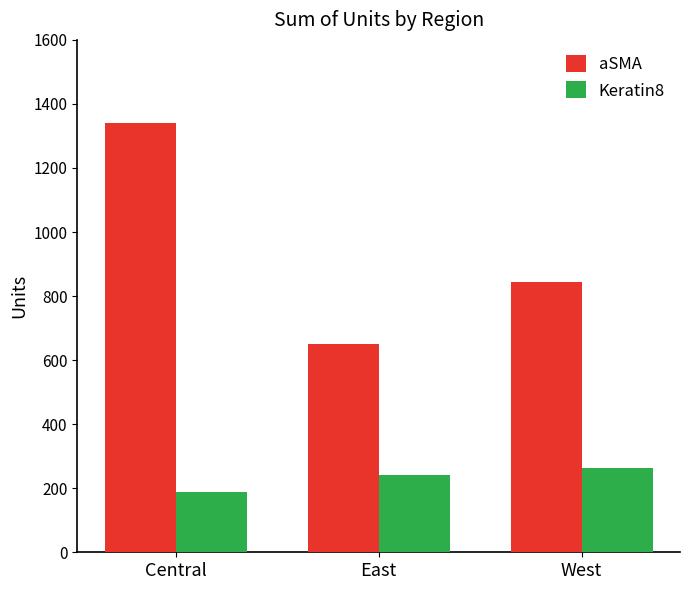

At West, list the series in order from largest to smallest.

aSMA, Keratin8